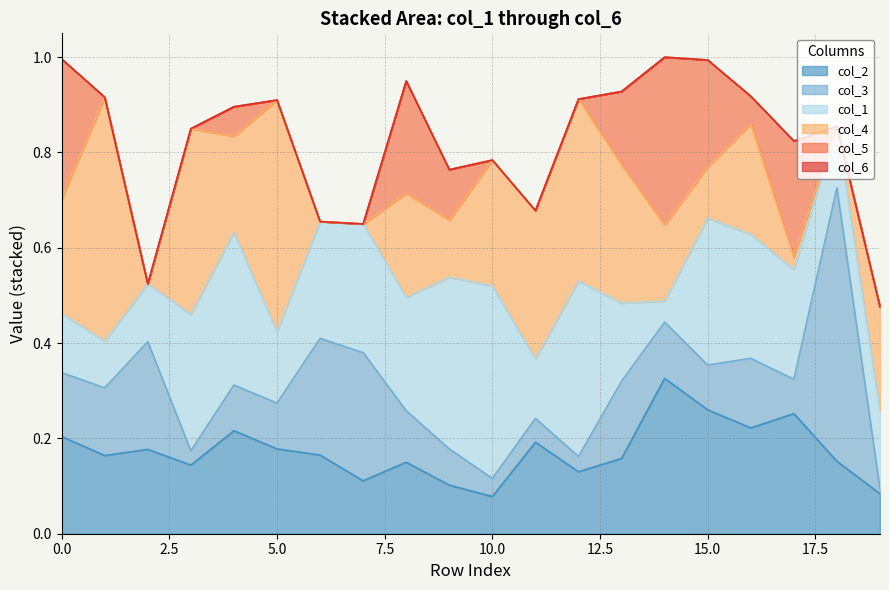

The col_4 series shows 0.4 at 12. True or false?

True